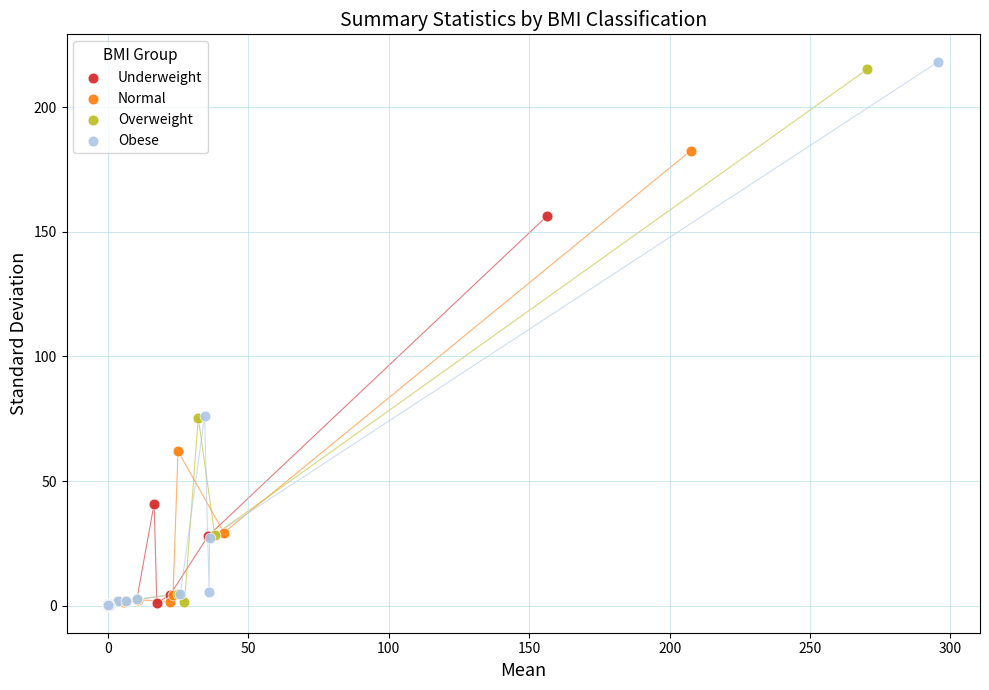

Which series has the largest Y range (max minus min)?

Obese